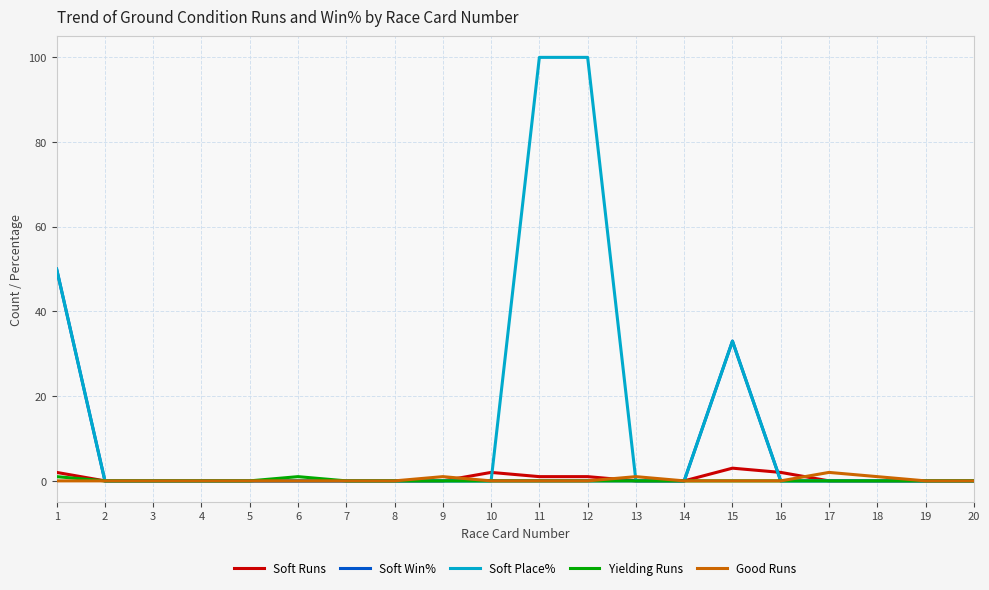

Which series has the widest spread of values?

Soft Place%